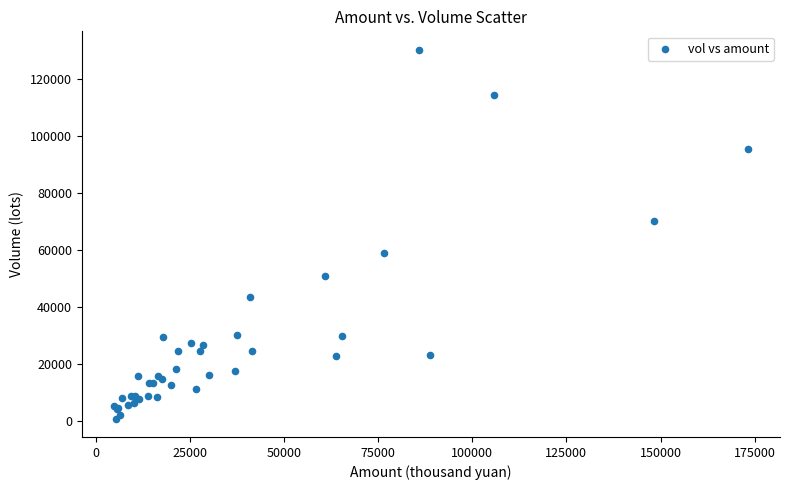

What Y value in the scatter plot is closest to 65564?

70332